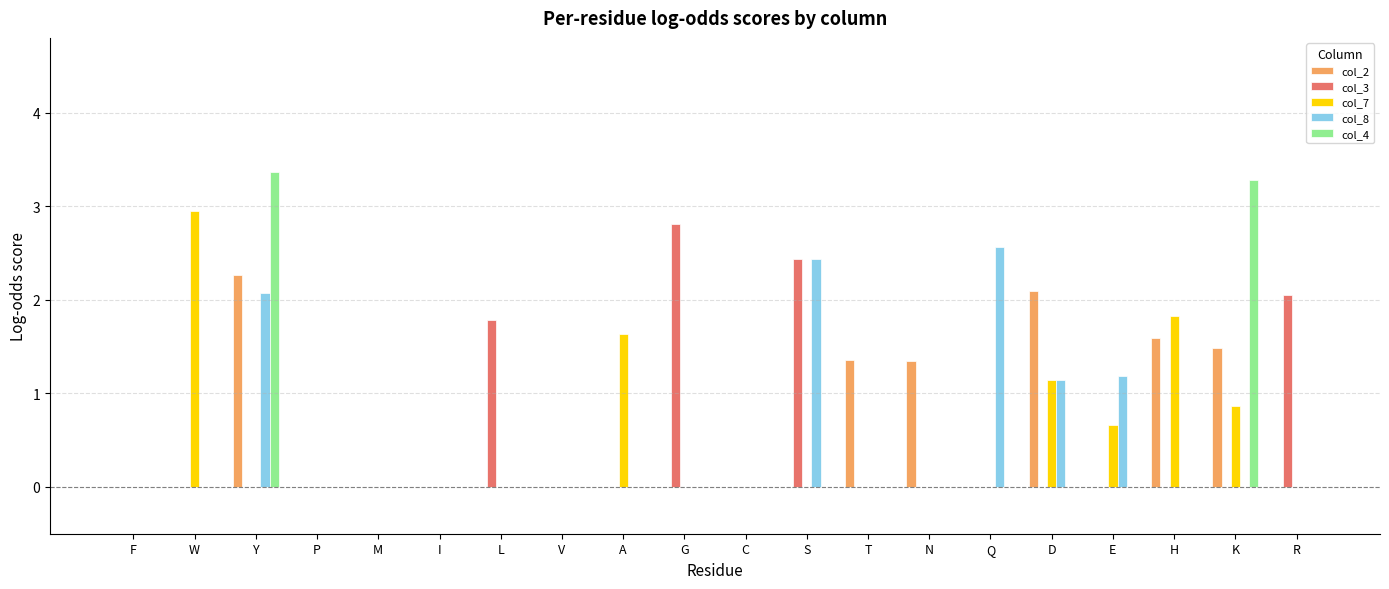

What is the total value across all series at N?

1.3